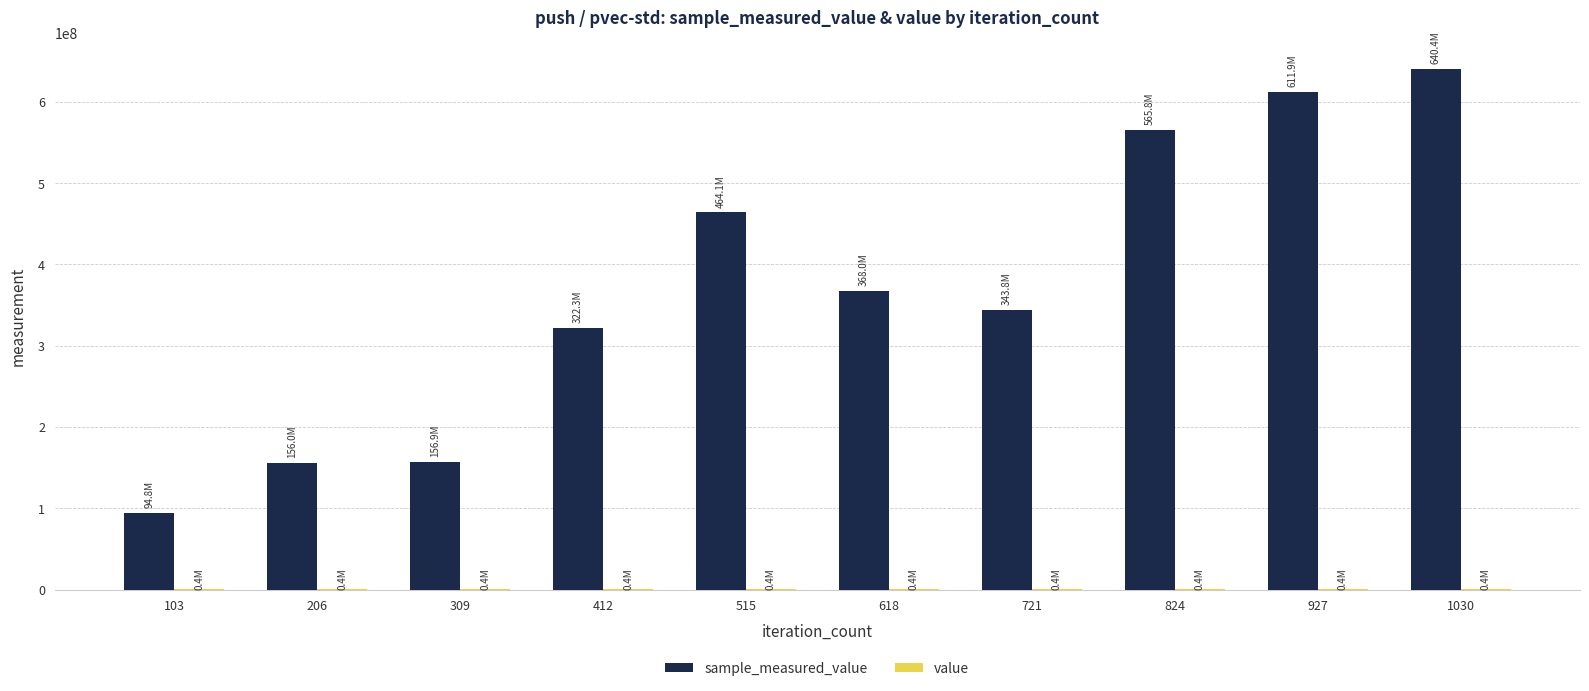

What is the sum of the value values at 103 and 206?

800000